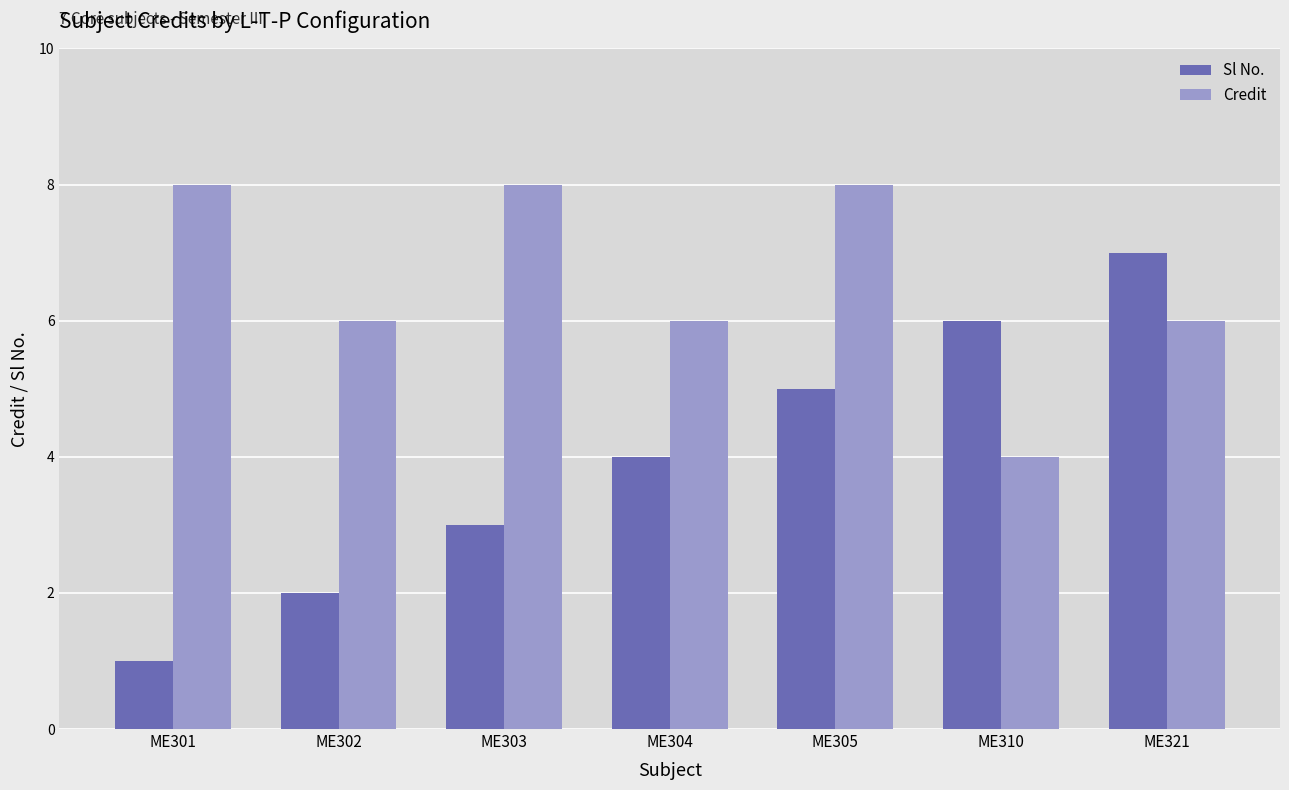

What is the sum of the Credit values at ME303 and ME305?

16